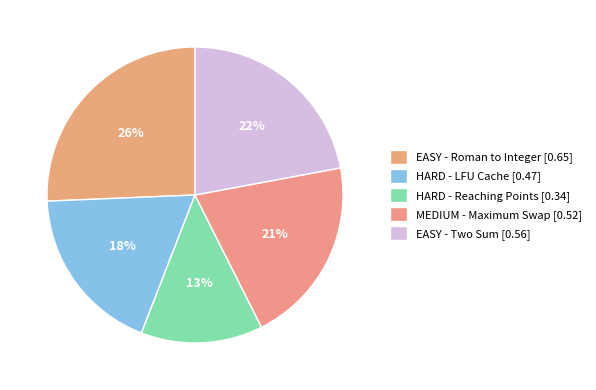

How many slices are in this pie chart?

5